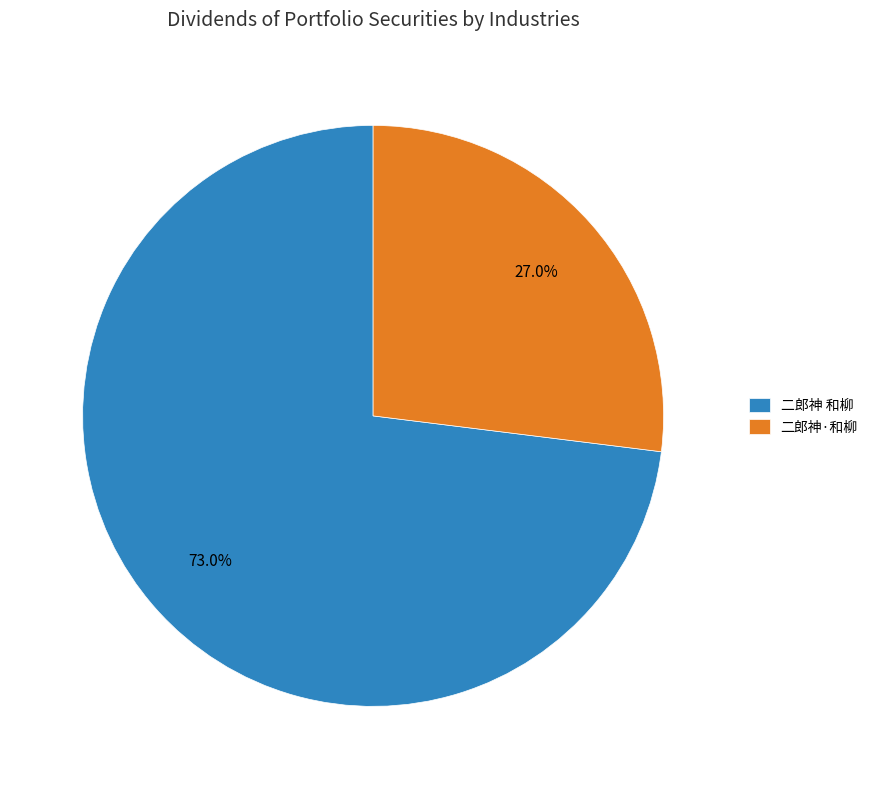

Combined, what portion of the pie is 二郎神 和柳 and 二郎神·和柳?

100.0%